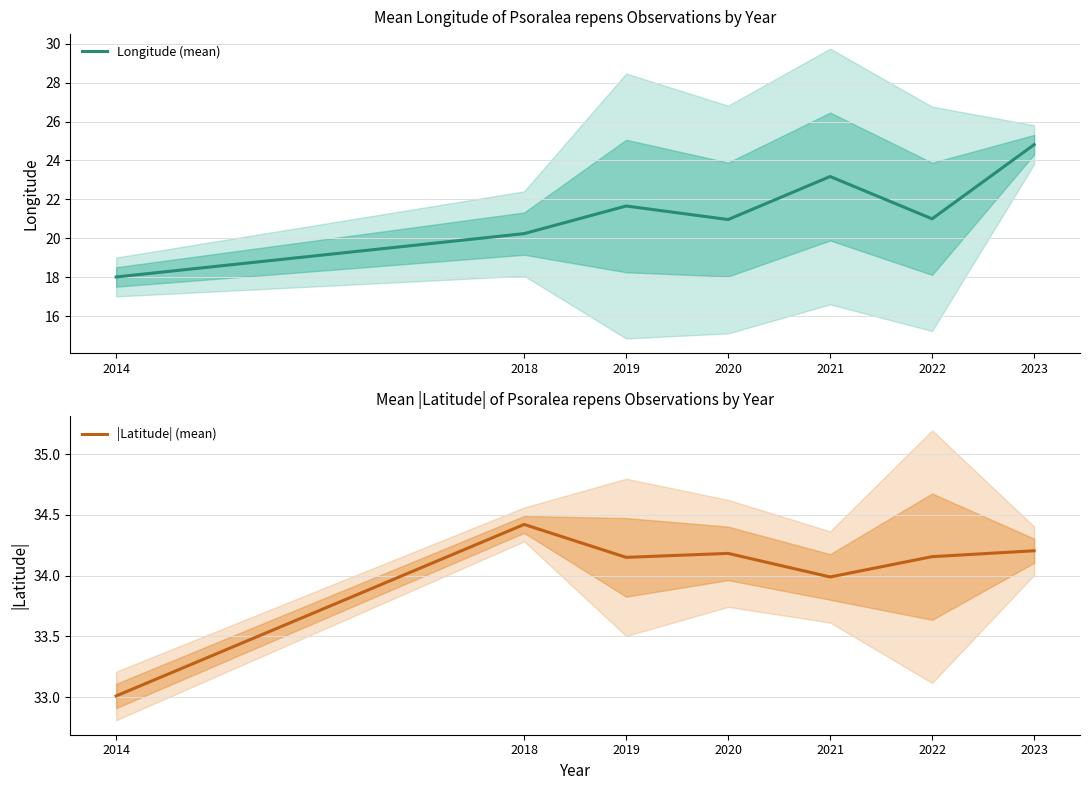

What are all the series names shown in the legend?

Longitude (mean), |Latitude| (mean)